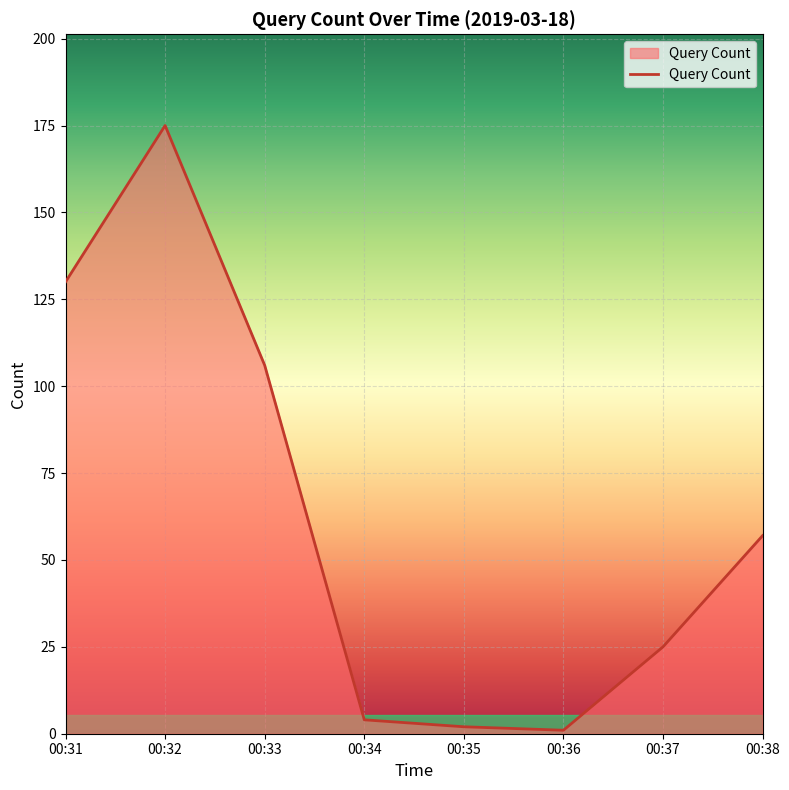

Where is the first local maximum?

00:32